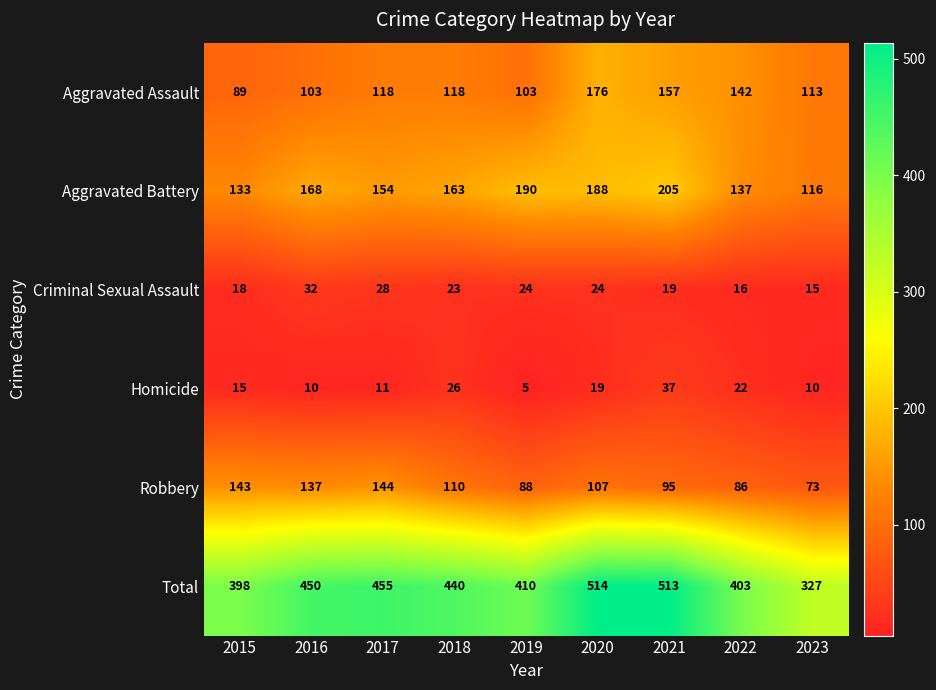

The Criminal Sexual Assault series shows 41 at 2017. True or false?

False